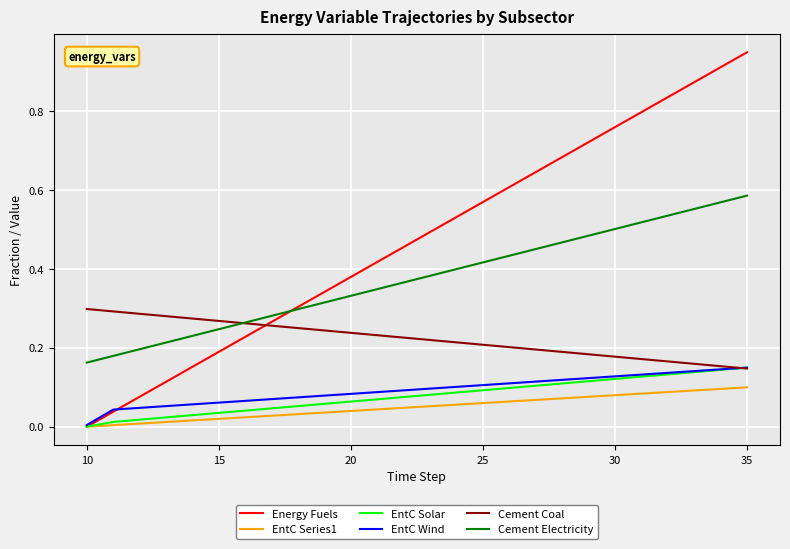

What are all the series names shown in the legend?

Energy Fuels, EntC Series1, EntC Solar, EntC Wind, Cement Coal, Cement Electricity